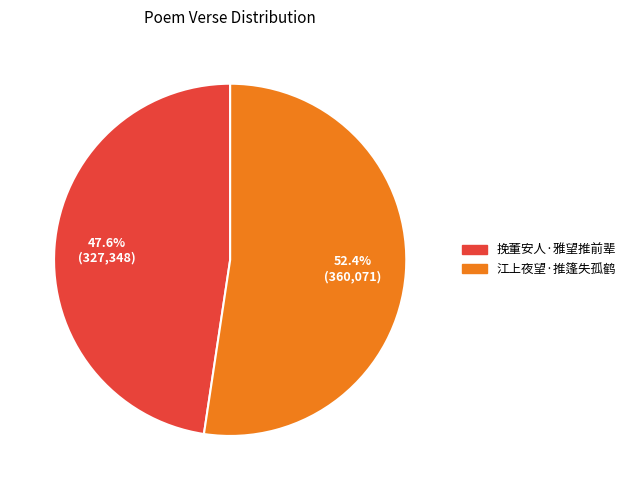

What is the ratio of the value at 江上夜望·推篷失孤鹤 to the value at 挽董安人·雅望推前辈?

1.1